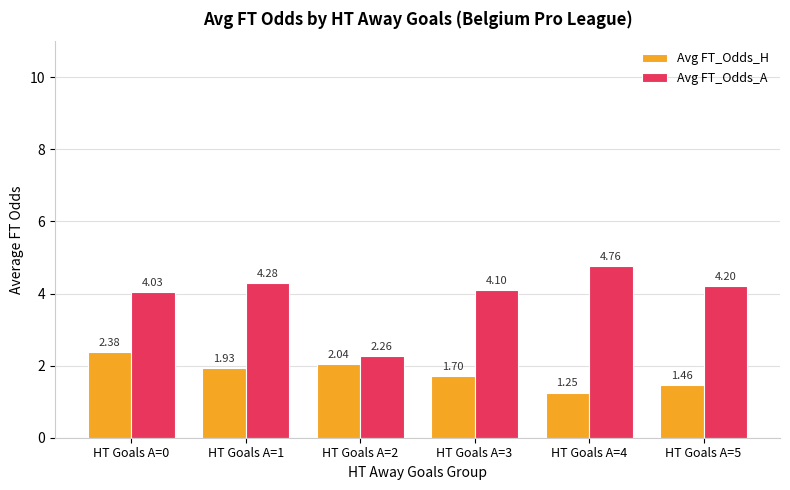

Between HT Goals A=1 and HT Goals A=4, which series saw the biggest shift?

Avg FT_Odds_H